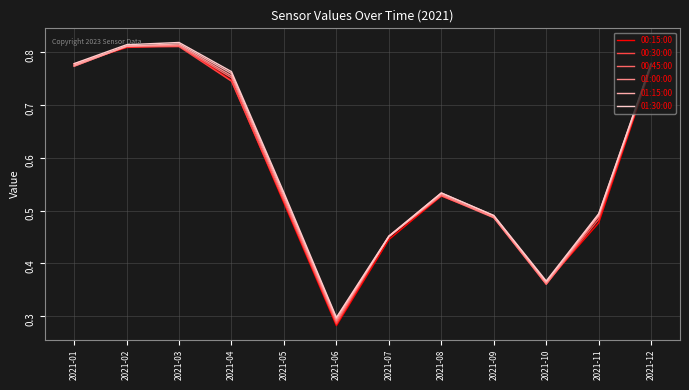

Where is the first local minimum for 01:15:00?

2021-06